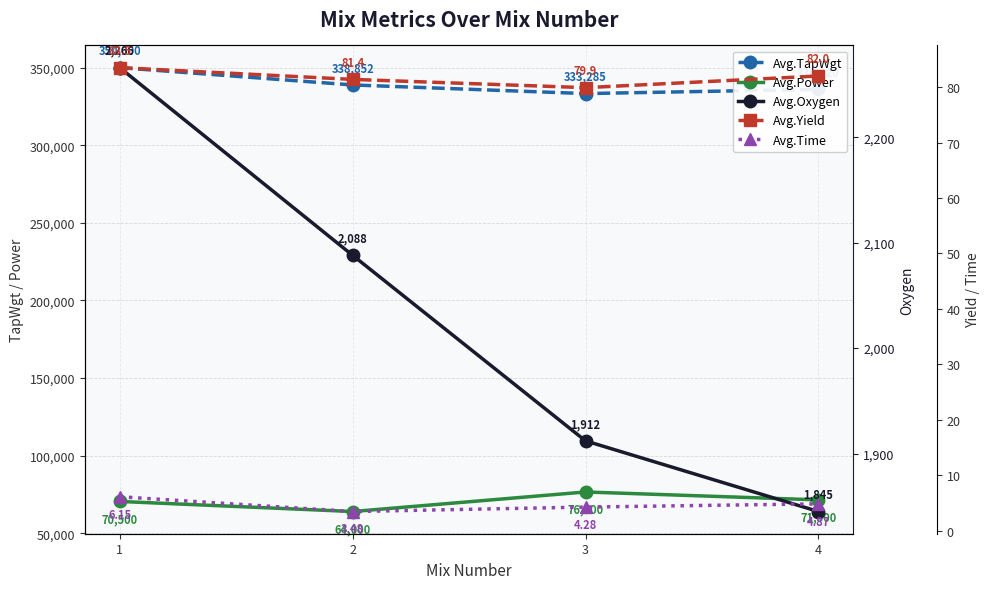

True or false: Avg.Oxygen and Avg.Power cross at least once.

False